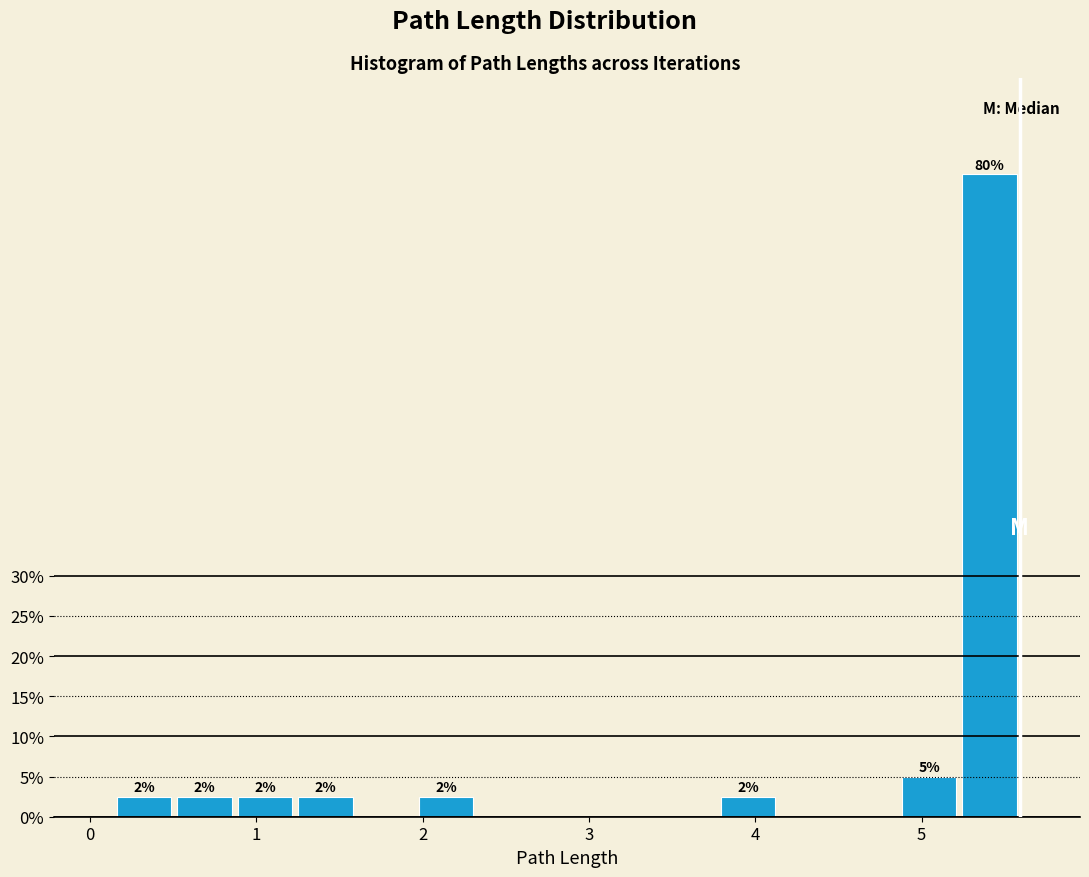

Read against the x-axis, roughly where is the centre of the tallest bar?

5.4